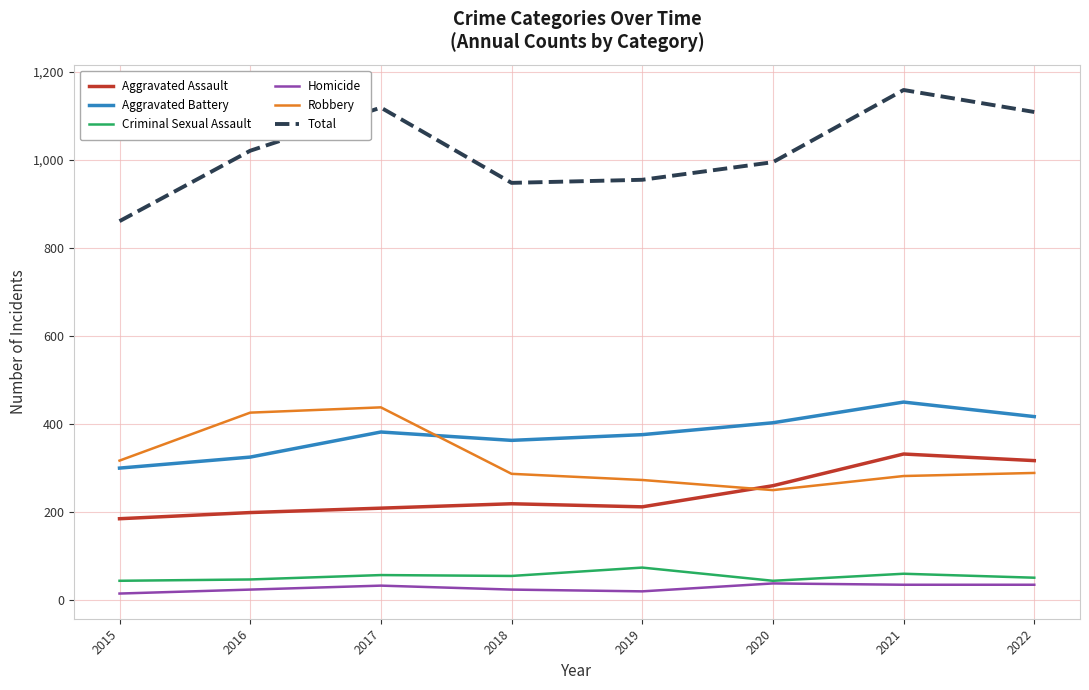

True or false: Total and Homicide cross at least once.

False